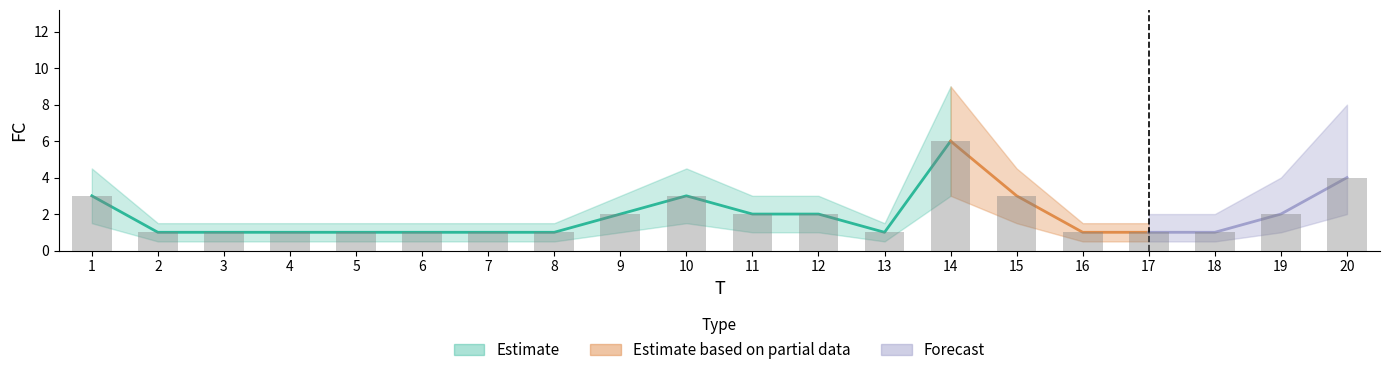

What is the value of the 18th bar from the left?

1